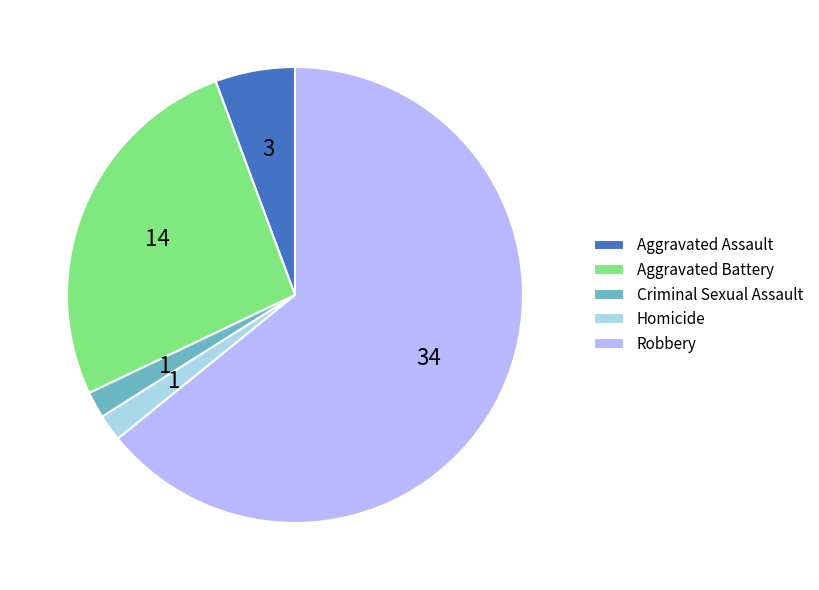

True or false: Robbery accounts for 64% of the total.

True